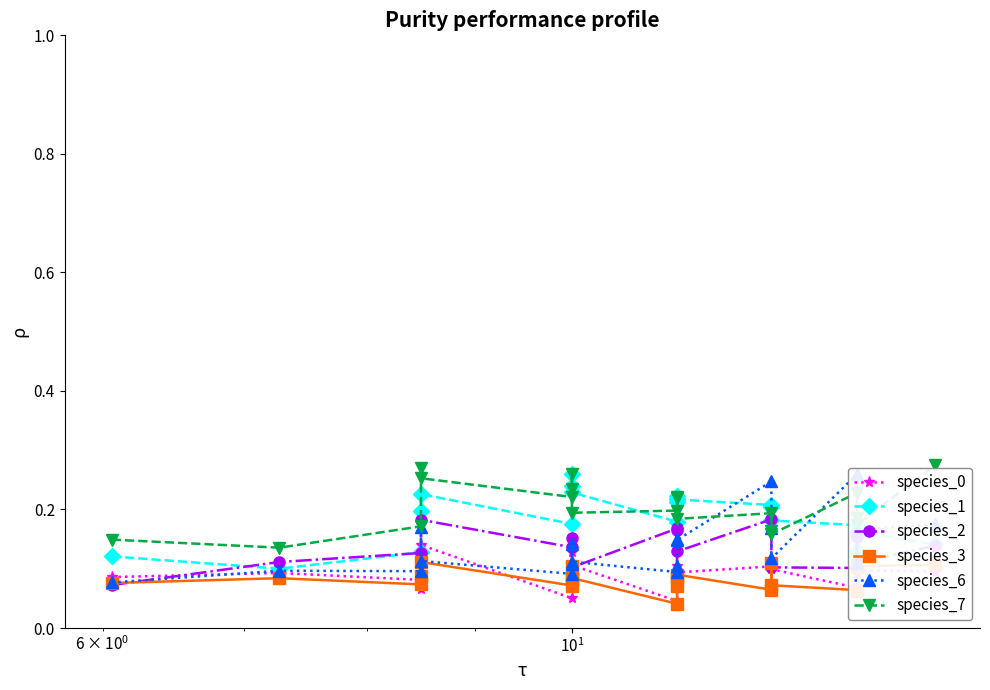

Is the value of species_0 at 7 greater than the value of species_6 at 13?

No